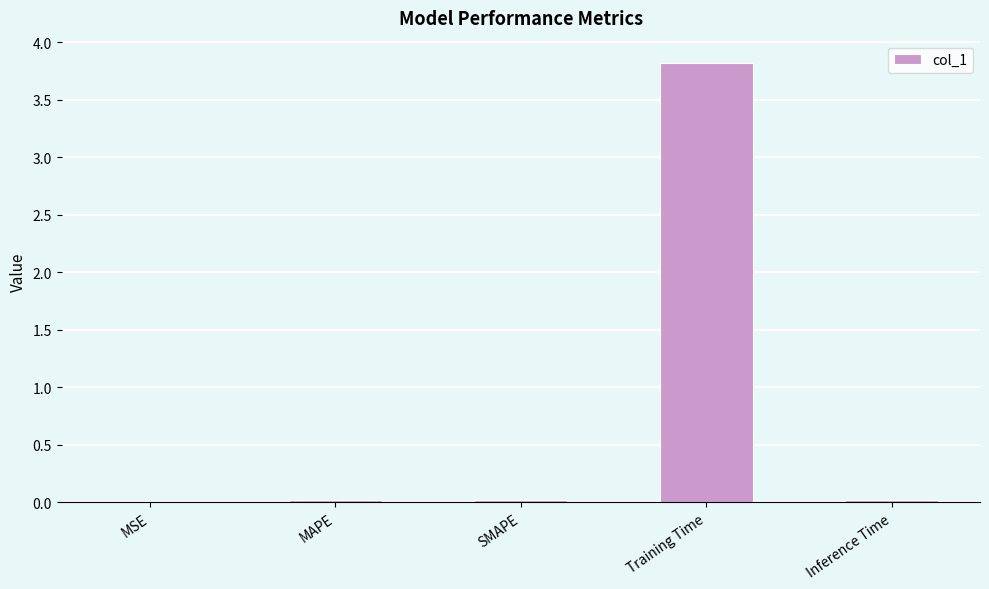

Which has a higher value, Training Time or SMAPE?

Training Time